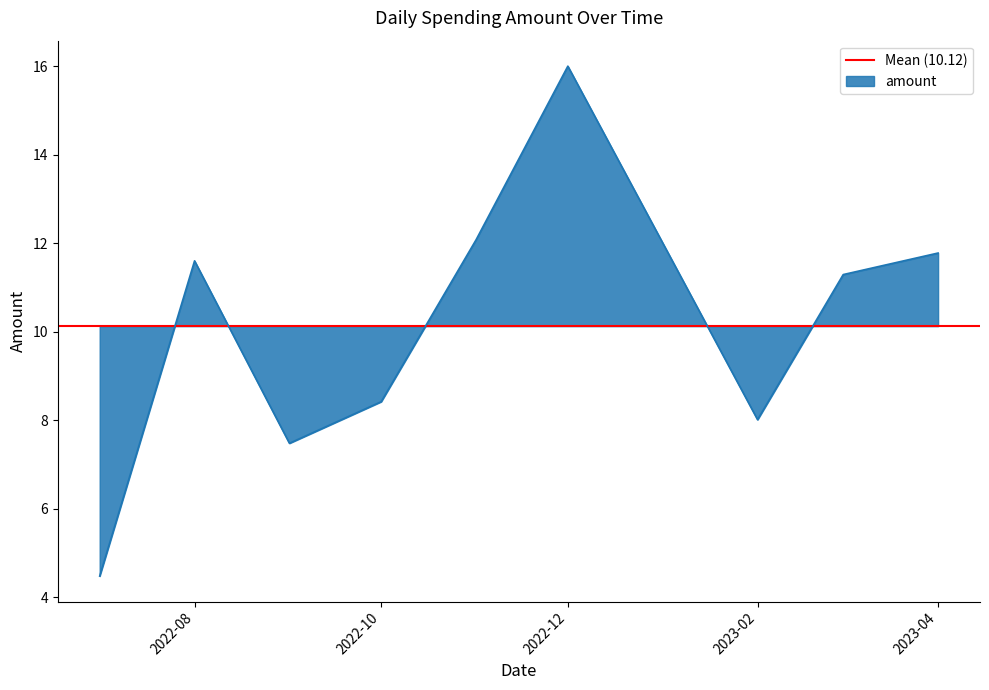

The value at 2022-09-21 is 4.1. True or false?

False